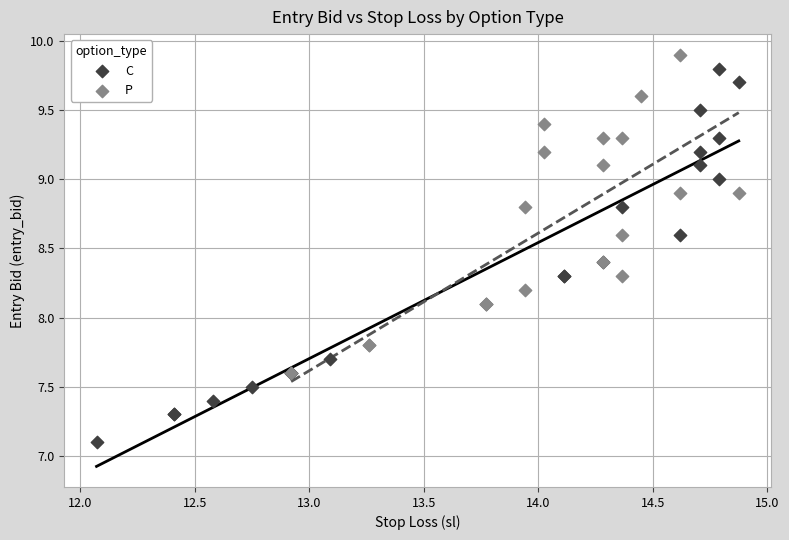

Which series has the widest spread of Y values?

C